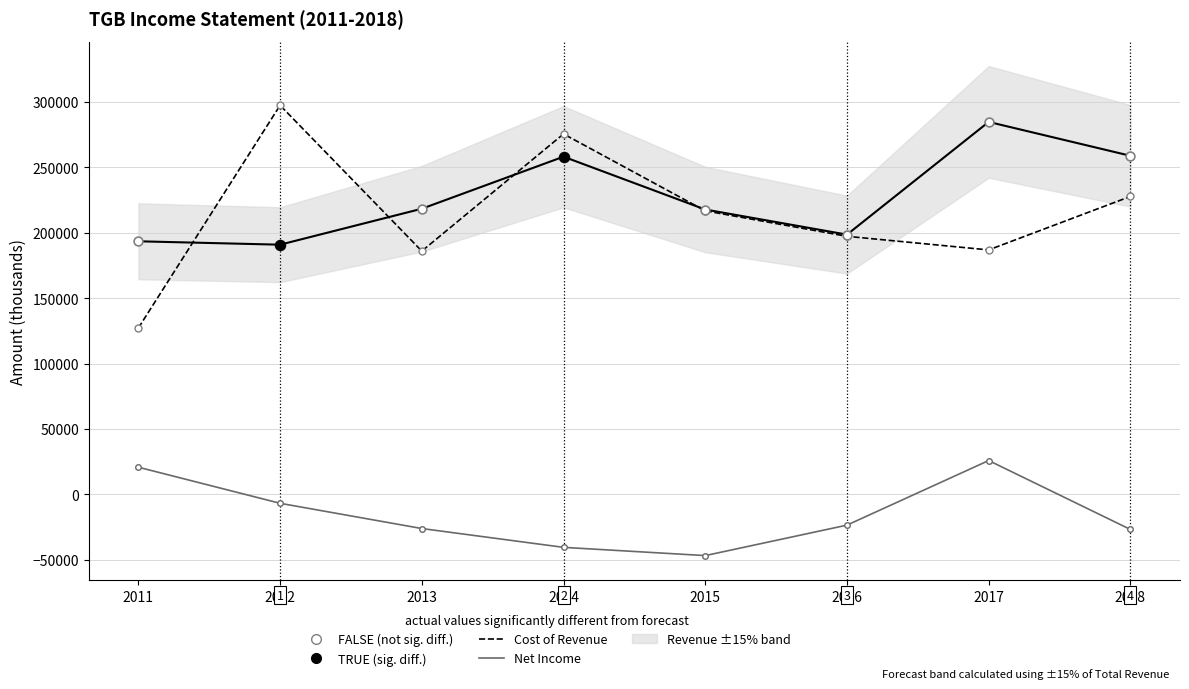

Which series has the largest total across all categories?

Total Revenue